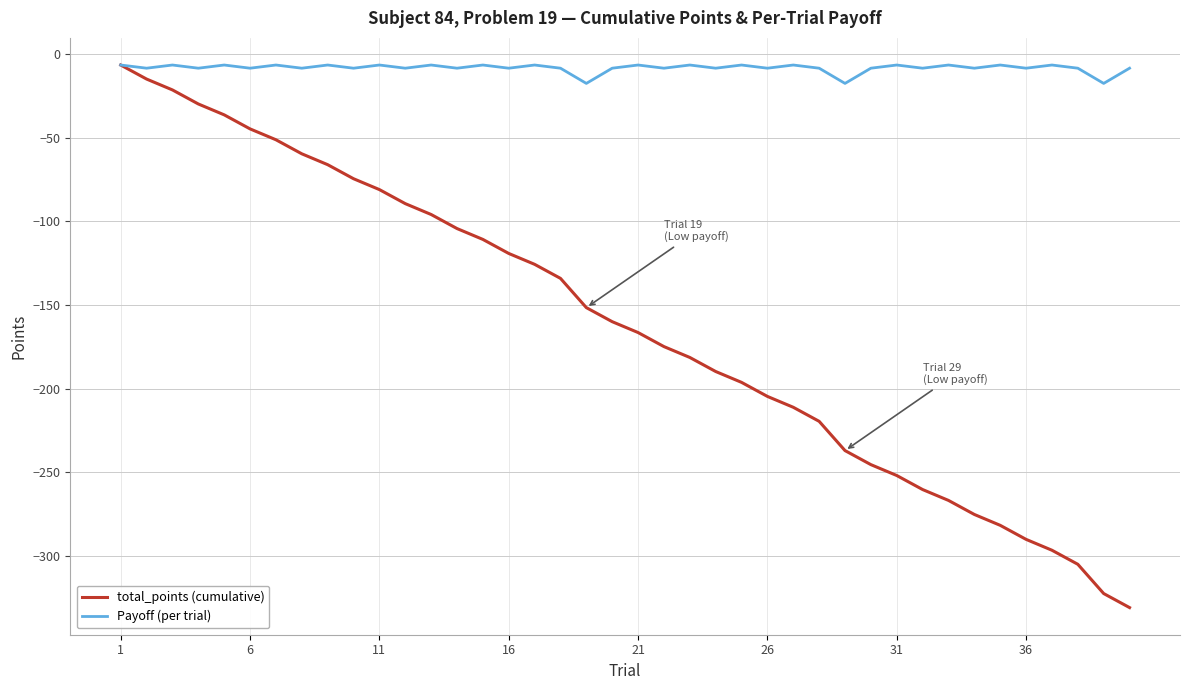

List the series in order of their overall mean, lowest first.

total_points (cumulative), Payoff (per trial)